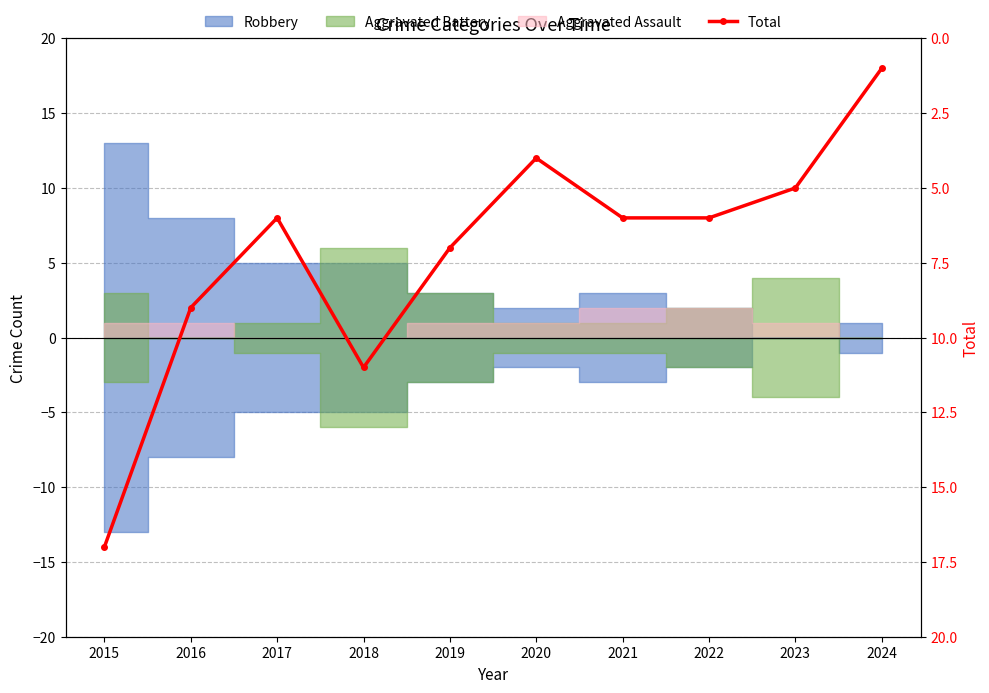

Is it true that the value at 2015 is 17?

True